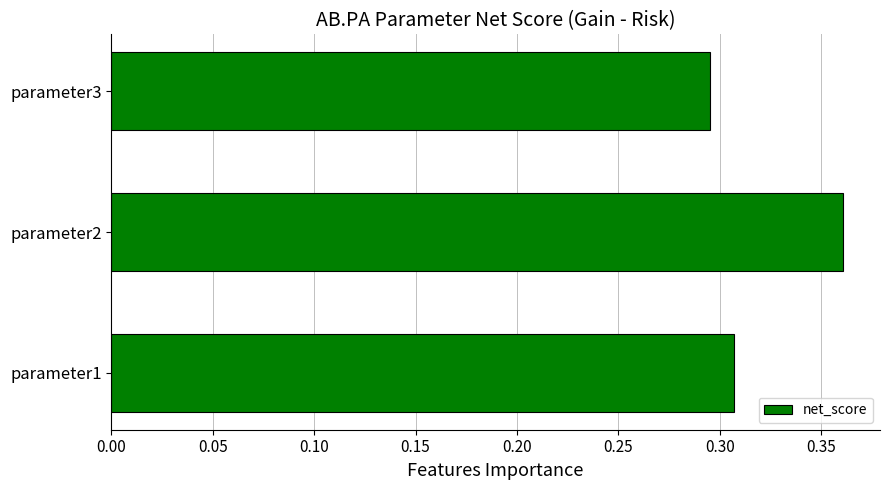

How many values are between 0 and 1?

3